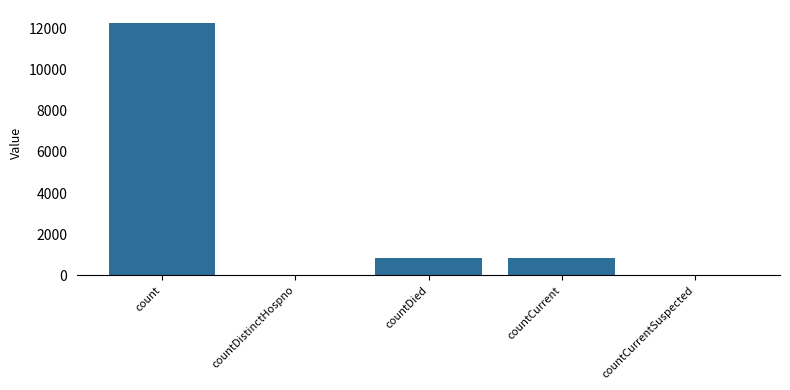

Which has a higher value, countCurrentSuspected or countCurrent?

countCurrent